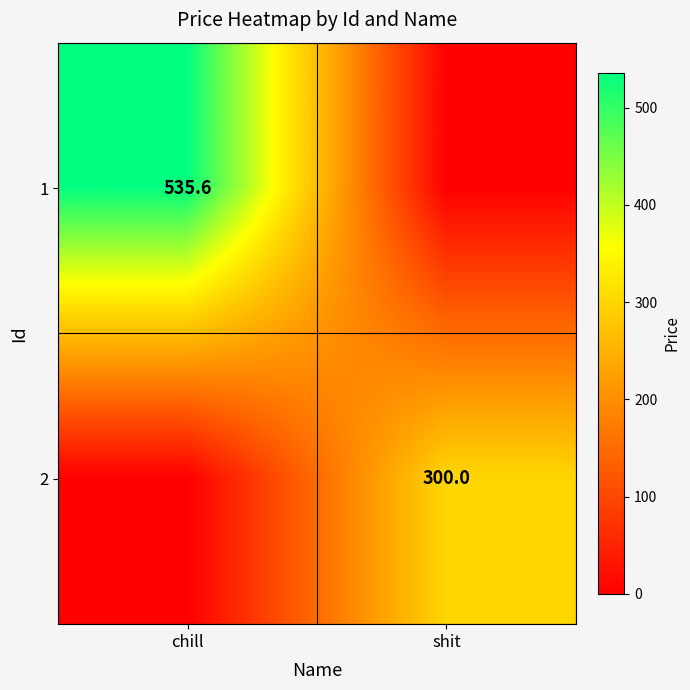

The value of 1 at chill is 535.6. True or false?

True